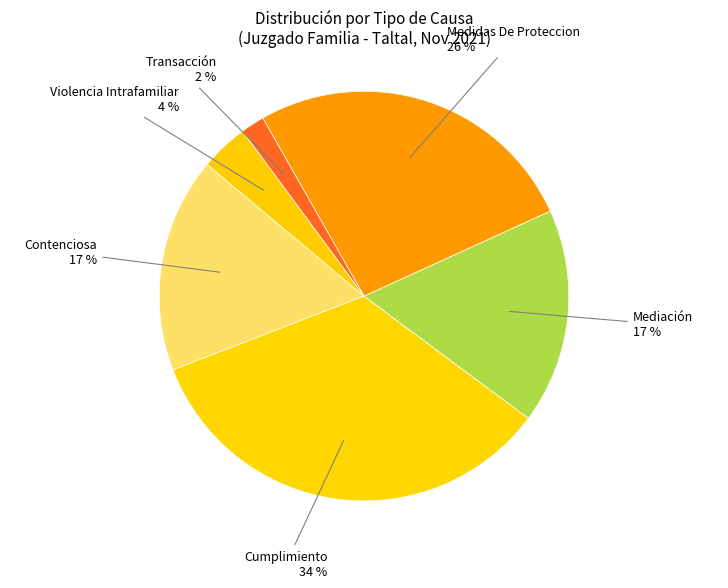

Is it true that Violencia Intrafamiliar is 13% of the pie?

False